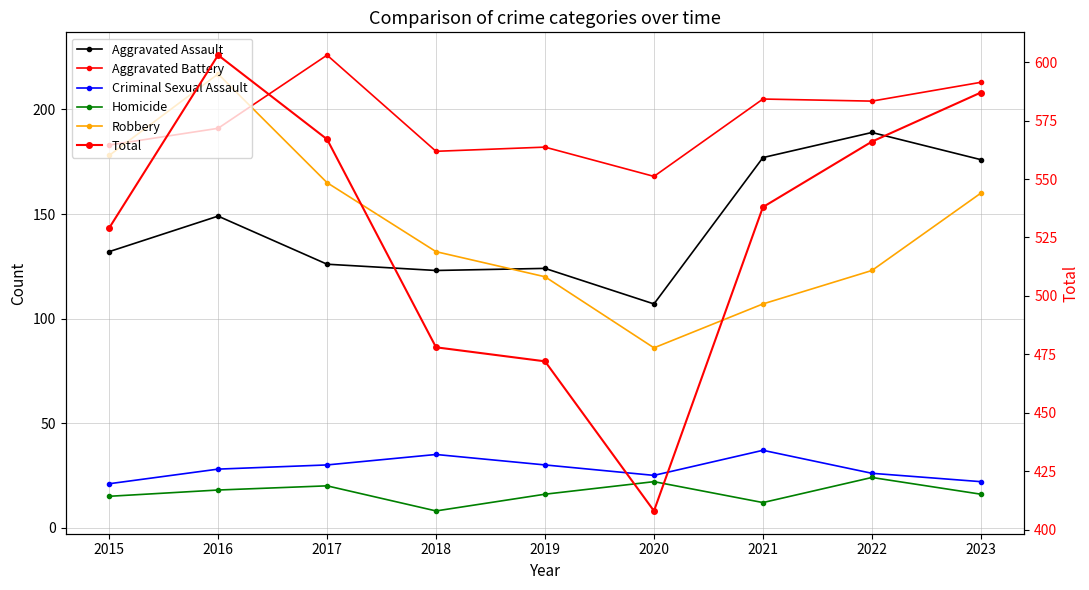

What is the spread (max minus min) of values at 2017?

547